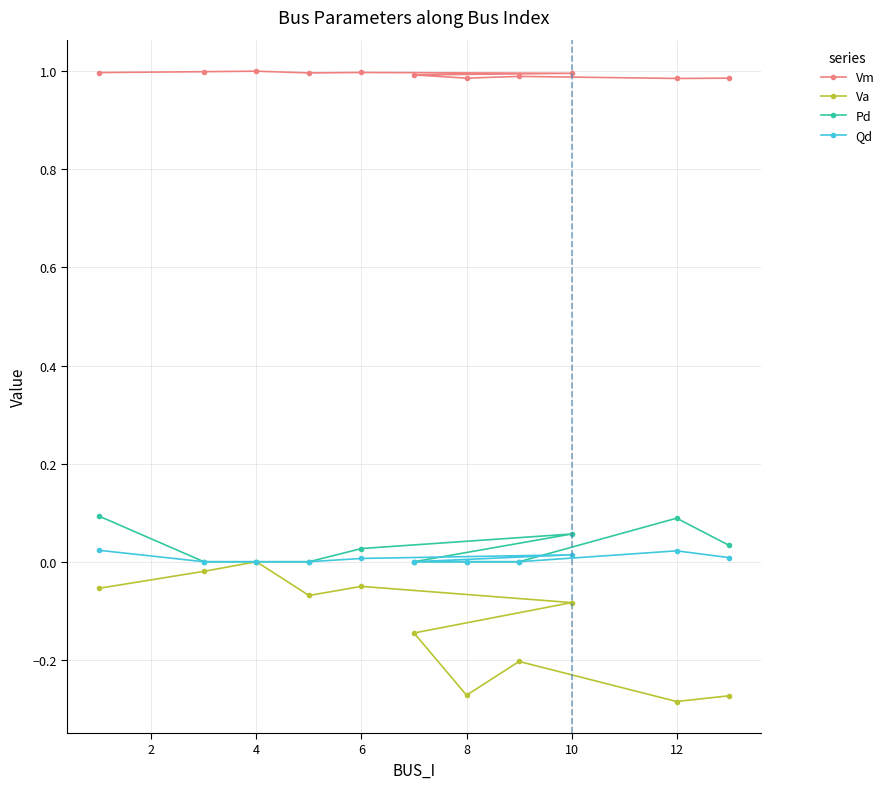

Rank the series by their maximum value, from lowest to highest.

Va, Qd, Pd, Vm